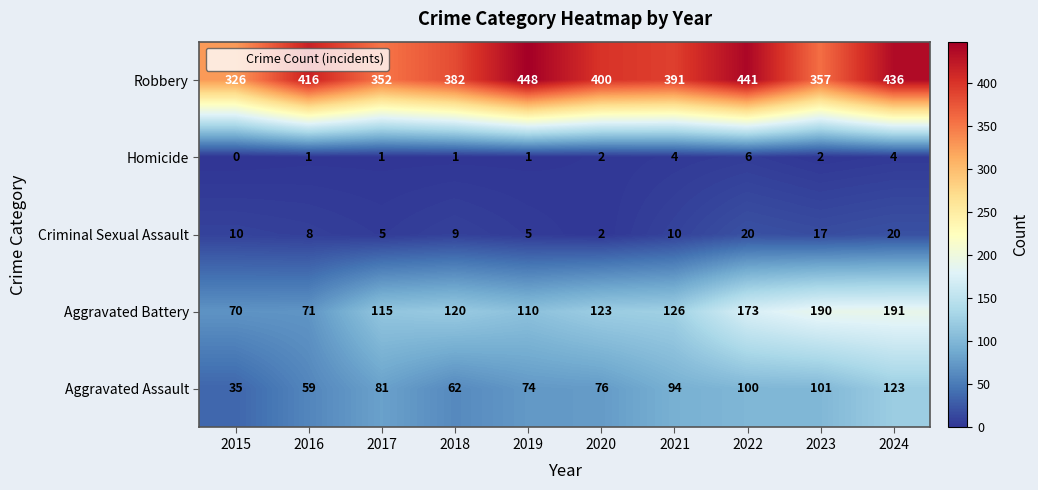

Is it true that Robbery equals 672 at 2019?

False